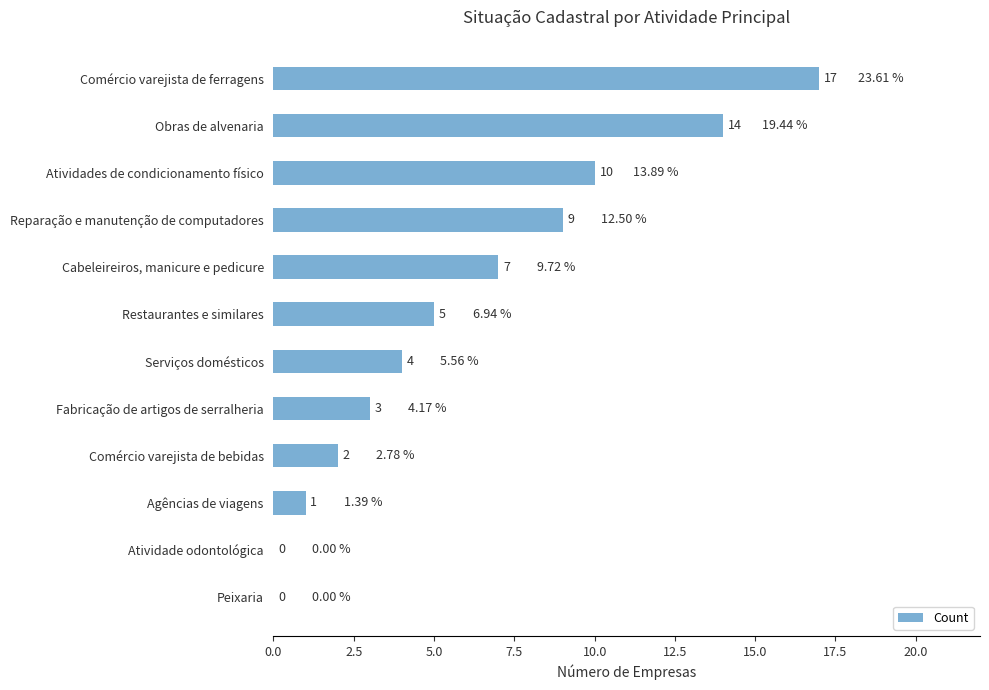

How many distinct data groups are displayed?

1